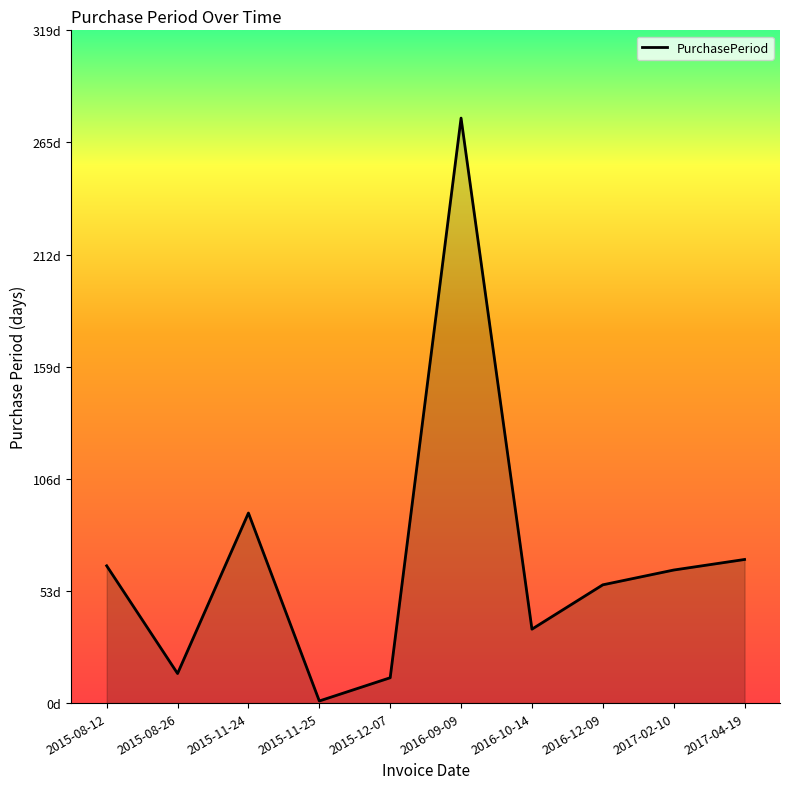

Does the chart have visible grid lines?

No